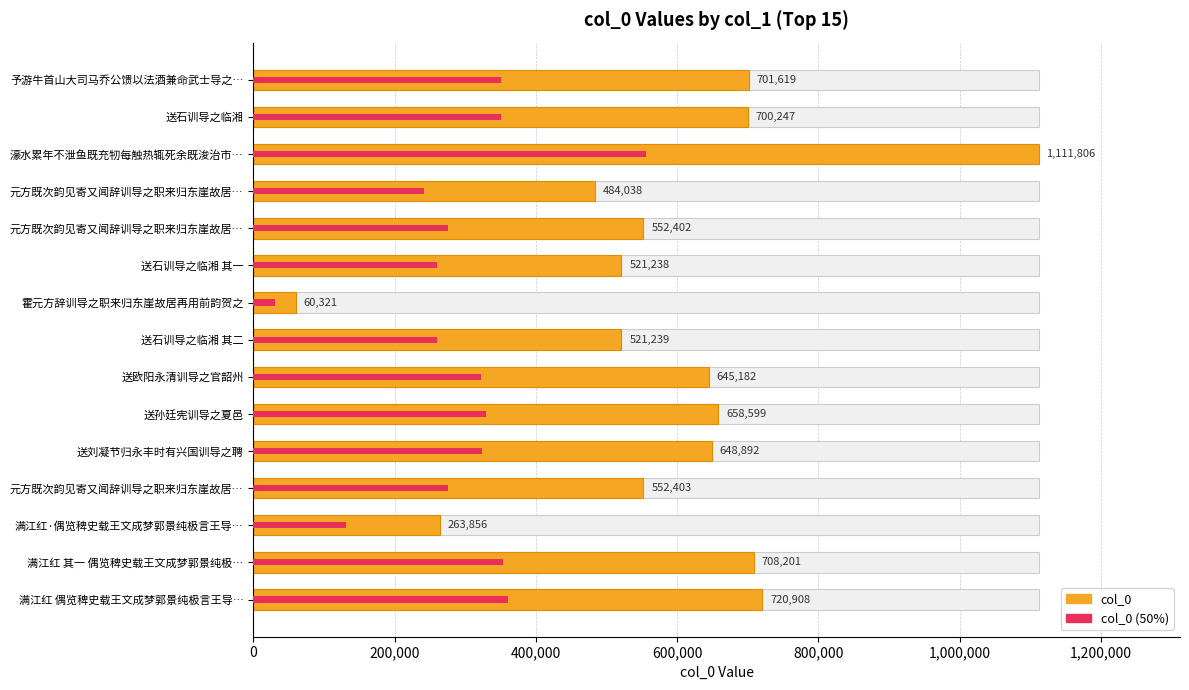

What is the difference between the maximum and minimum values?

1051485